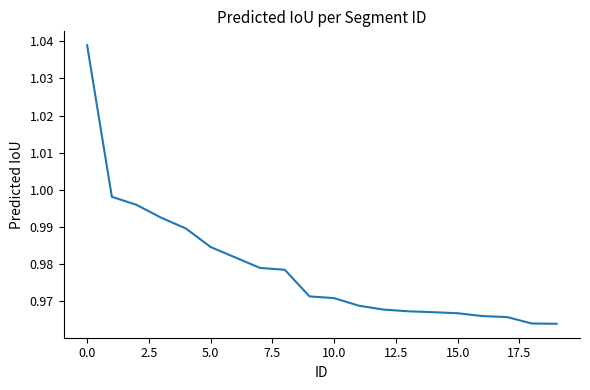

Does the chart have visible grid lines?

No